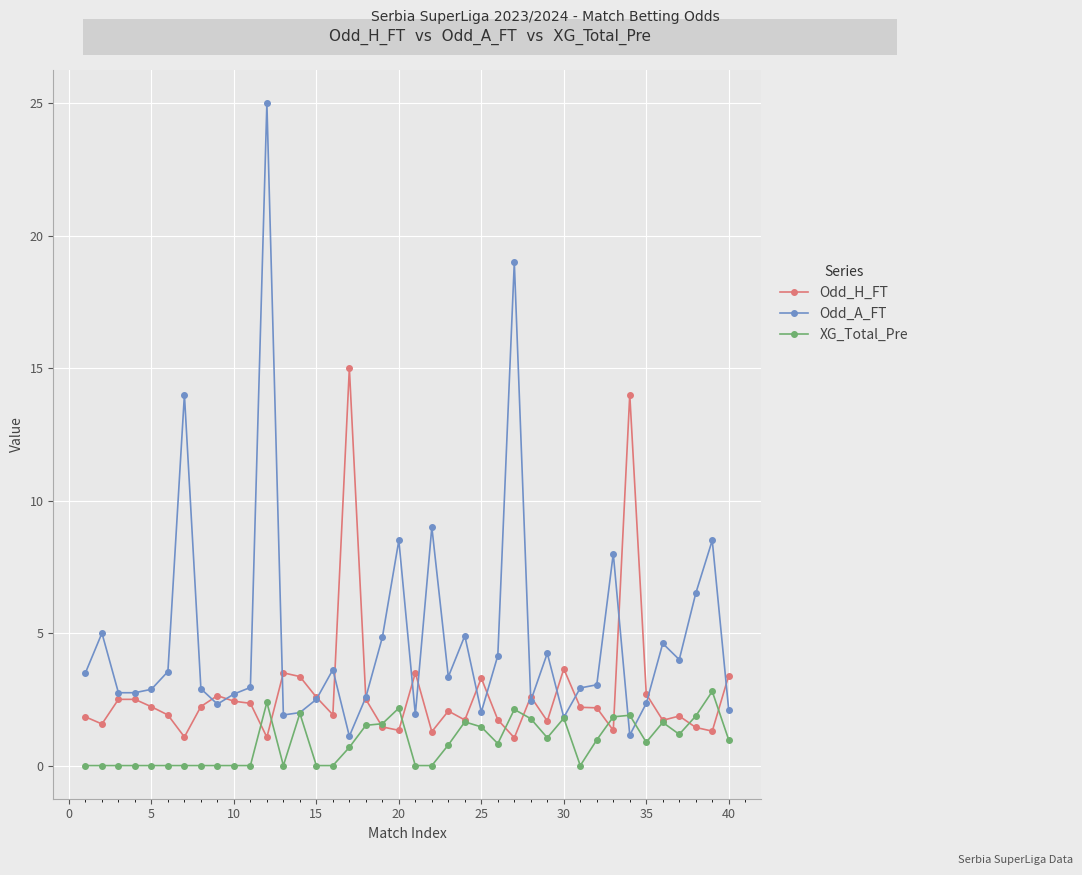

What are all the series names shown in the legend?

Odd_H_FT, Odd_A_FT, XG_Total_Pre